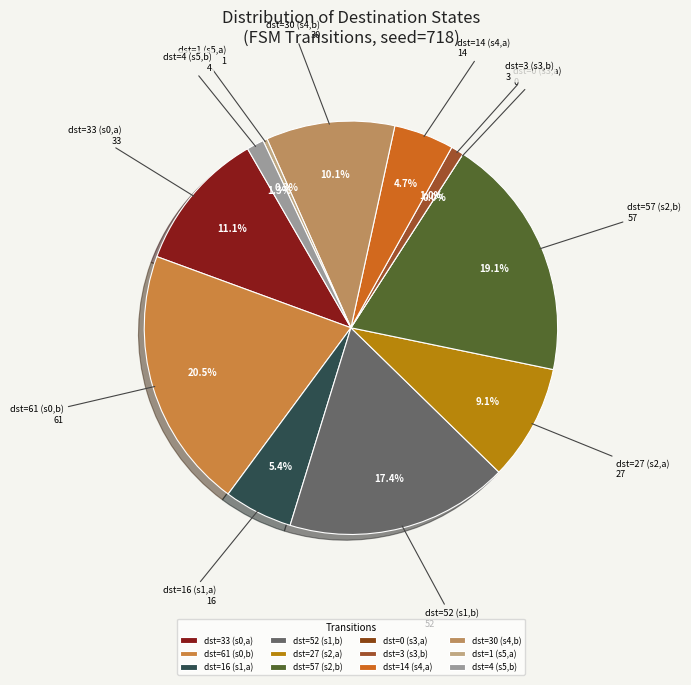

Count the number of slices in the pie.

12